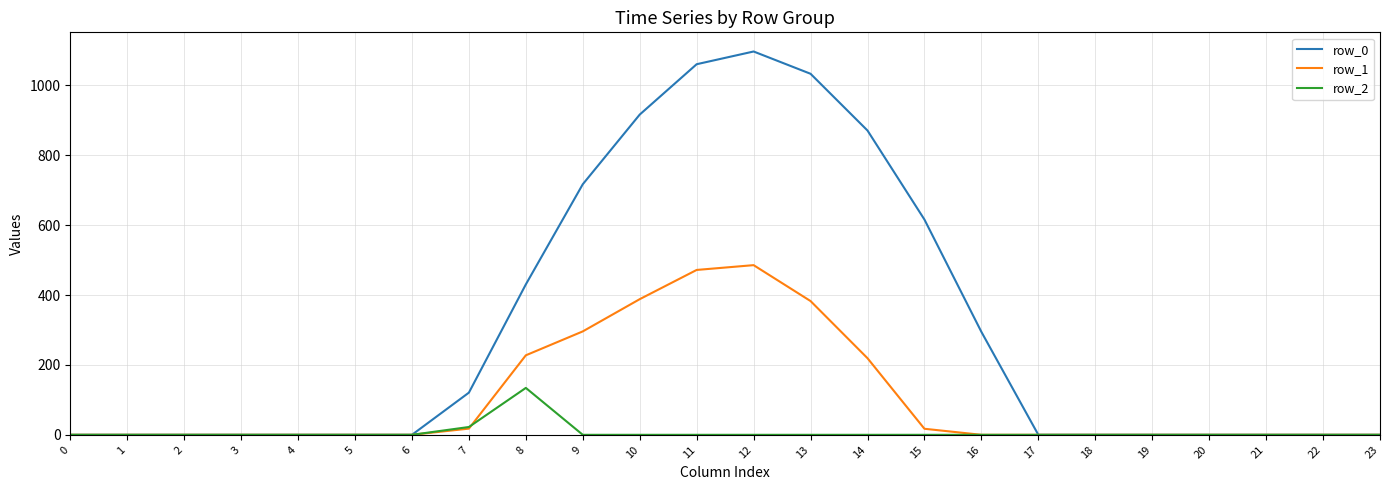

What is the maximum value shown in the chart?

1096.7